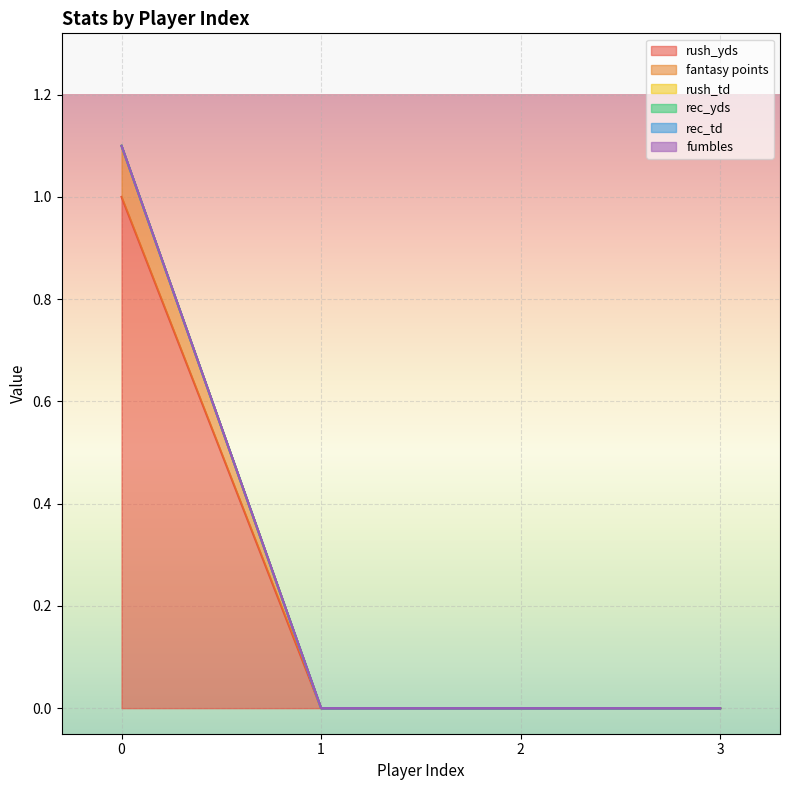

How many categories are shown in the chart?

4